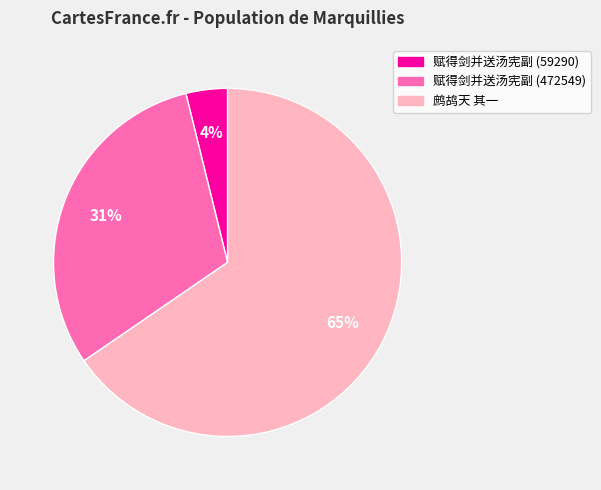

To the nearest percent, what is the average slice percentage?

33%